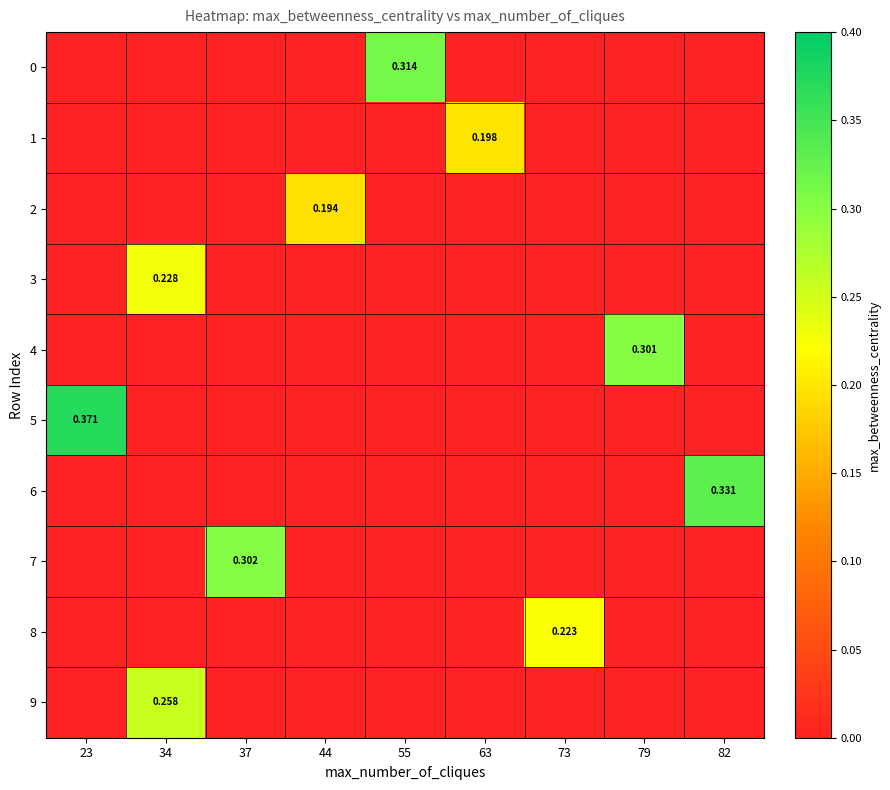

What is the spread (max minus min) of values at 23?

0.4